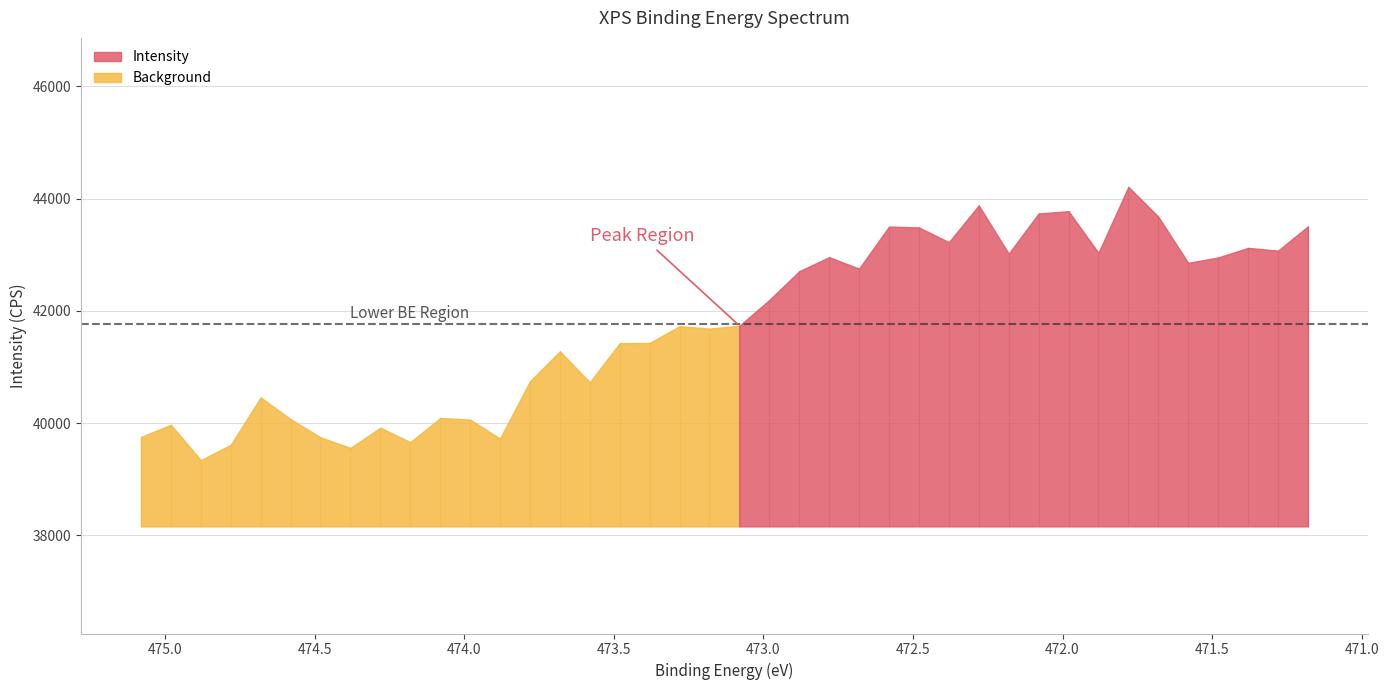

True or false: Background and Intensity intersect in this chart.

False